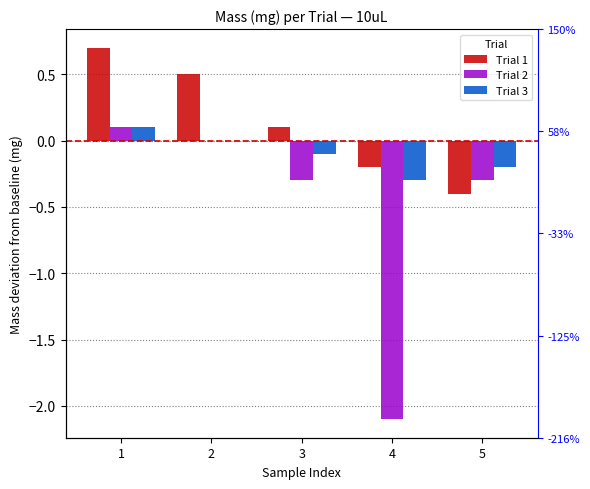

What is the spread (max minus min) of values at 5?

0.2